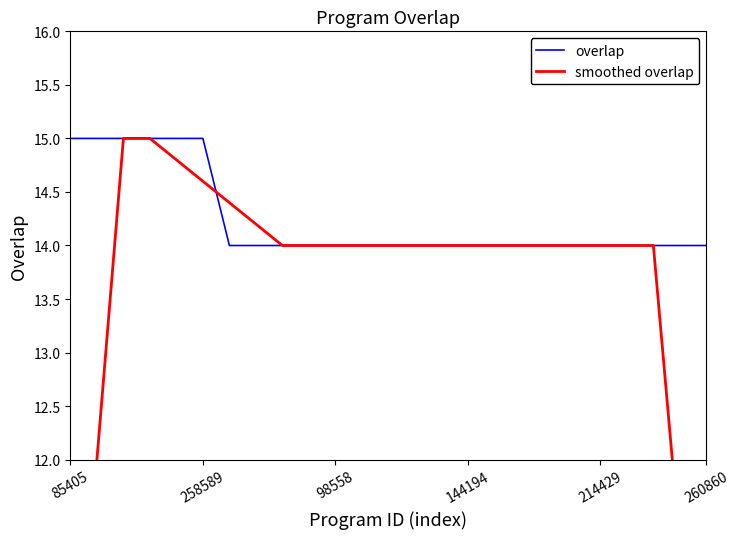

Between 13 and 18, which series saw the biggest shift?

overlap